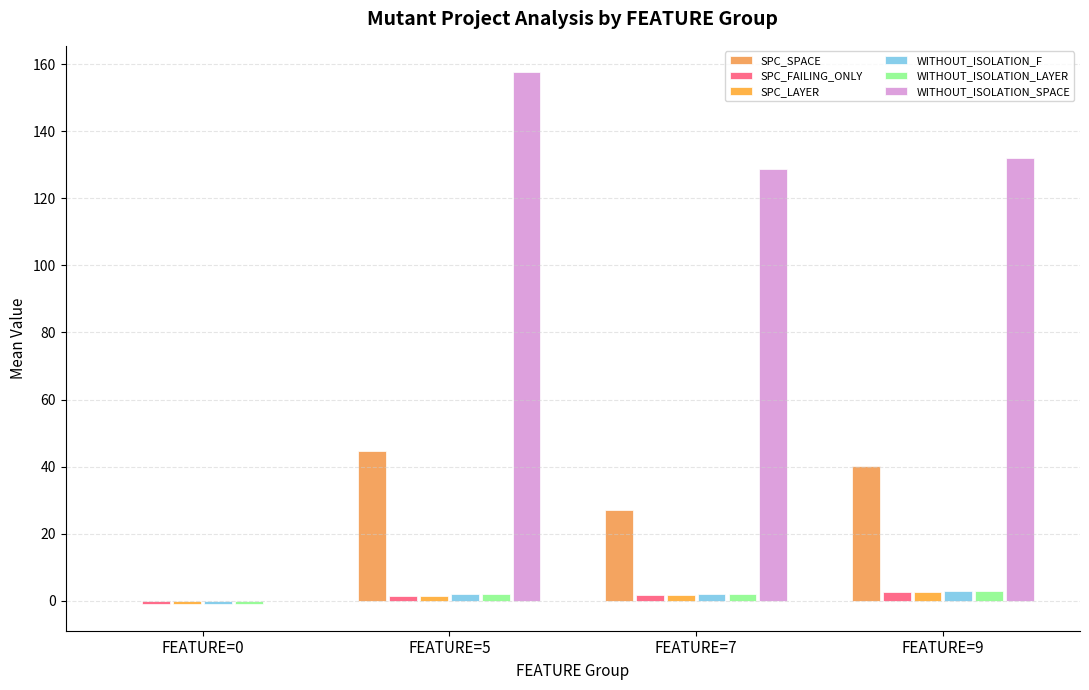

Are the bars horizontal?

No